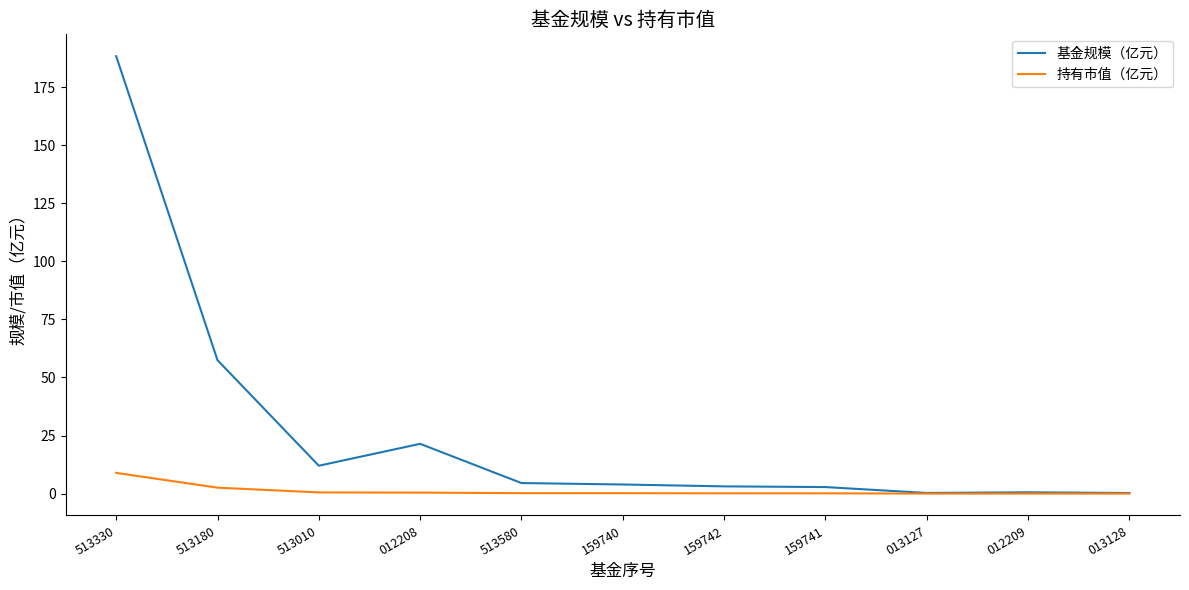

Which series has the largest range (max minus min)?

基金规模（亿元）